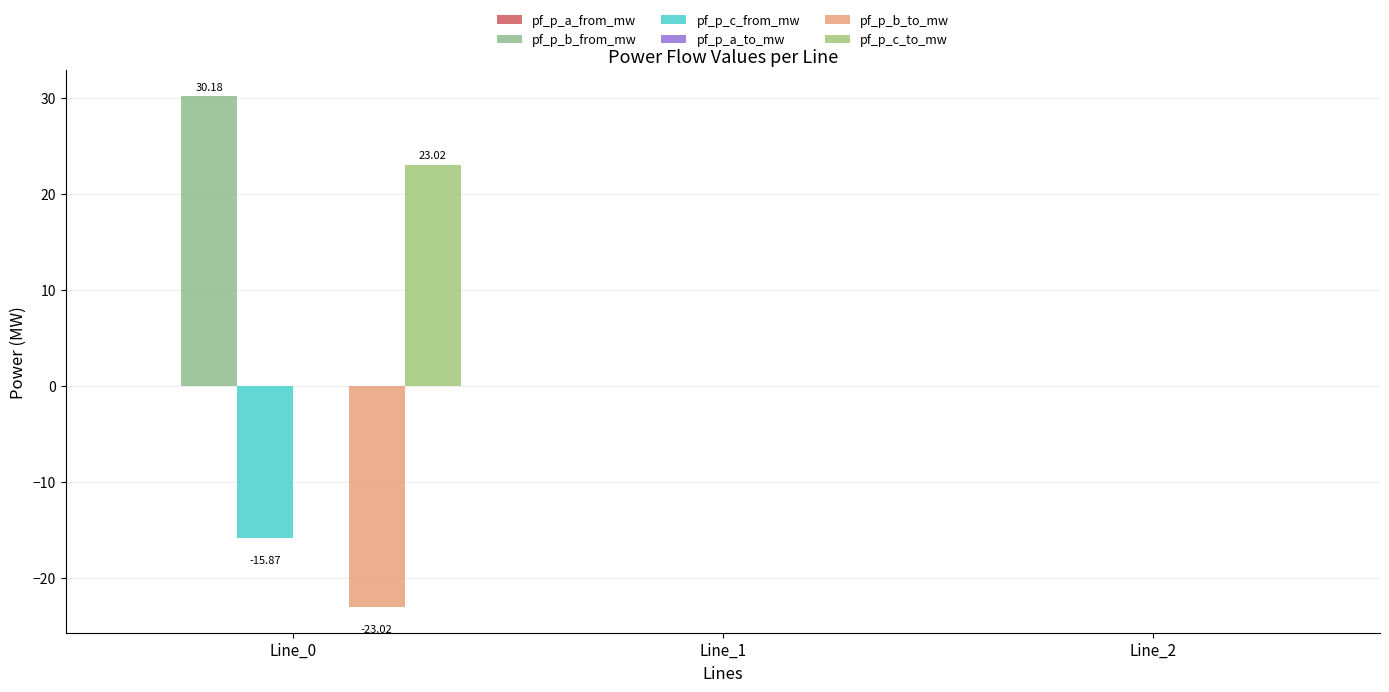

At which label does pf_p_b_from_mw reach its peak?

Line_0